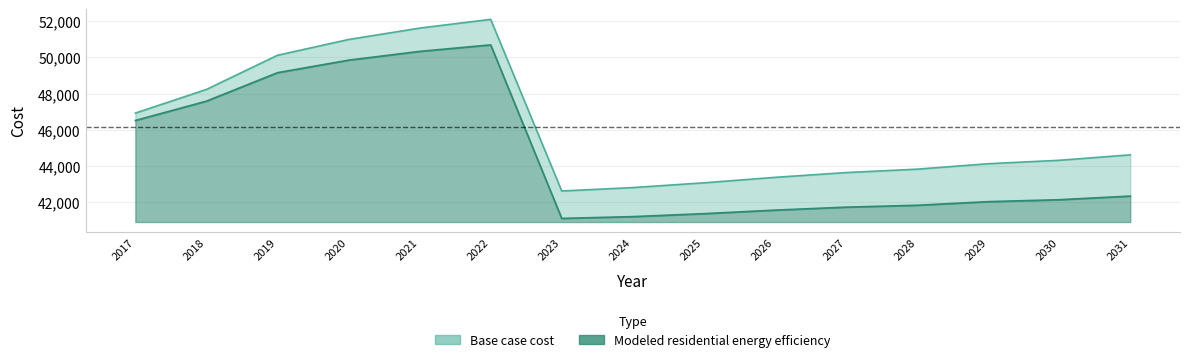

What is the value of the Modeled residential energy efficiency point at the 14th from the left?

42128.4